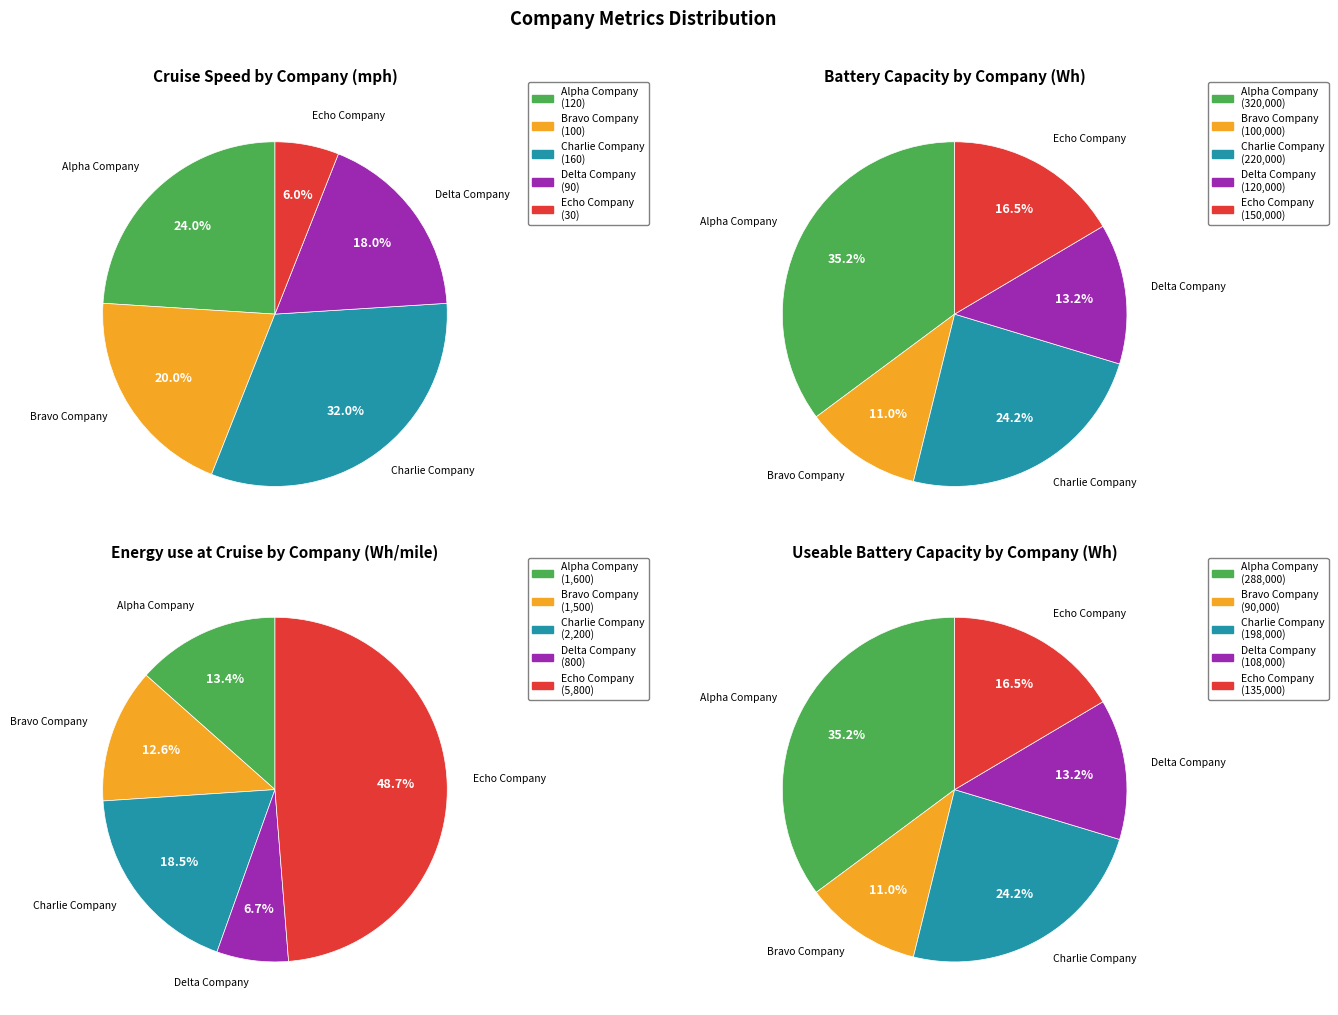

Is it true that Bravo Company is 13% of the pie?

True